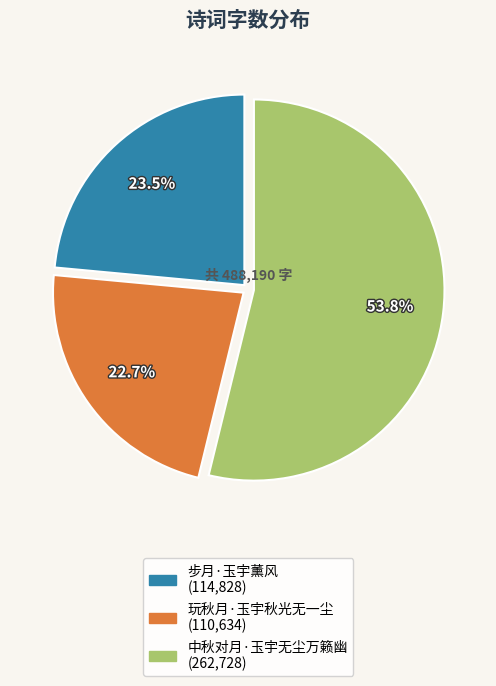

To the nearest percent, what is the average slice percentage?

33%